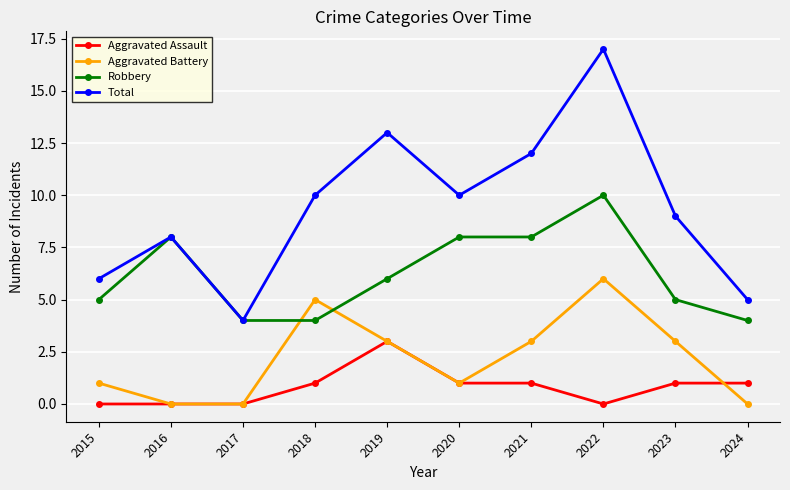

True or false: Robbery has a value of 2 at 2015.

False